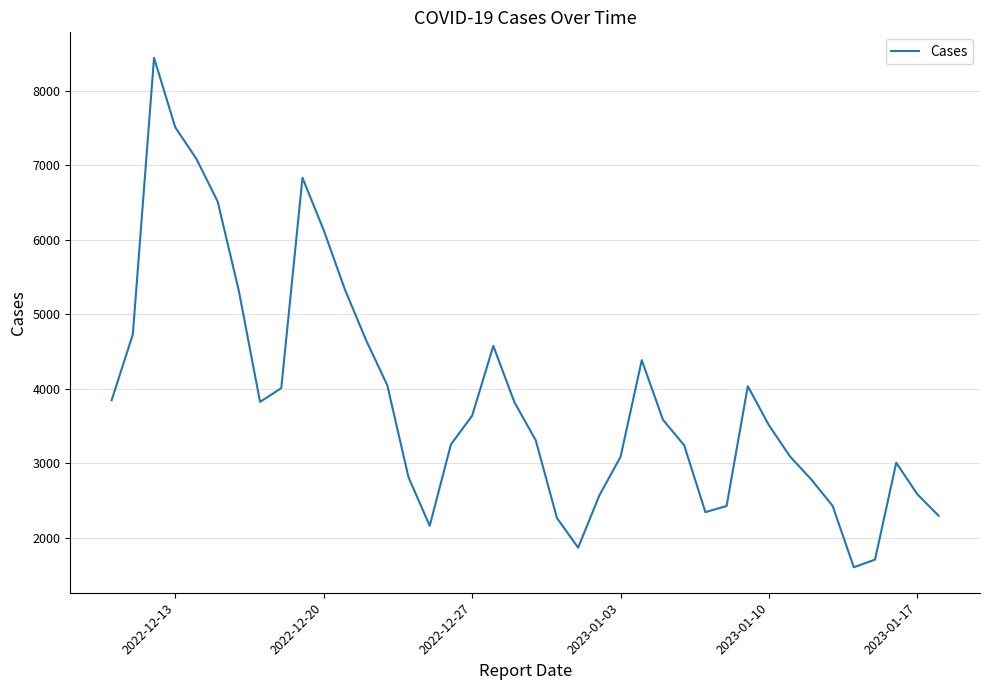

What is the smallest value displayed?

1607